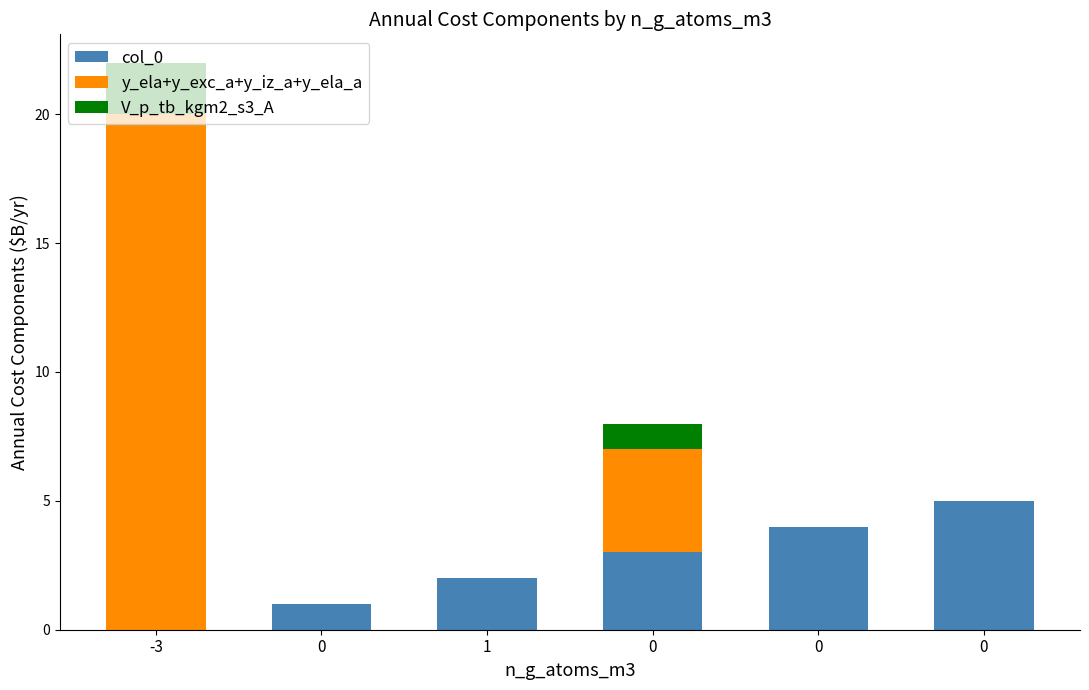

Rank the categories by col_0 value from lowest to highest.

-3, 0, 1, 0, 0, 0